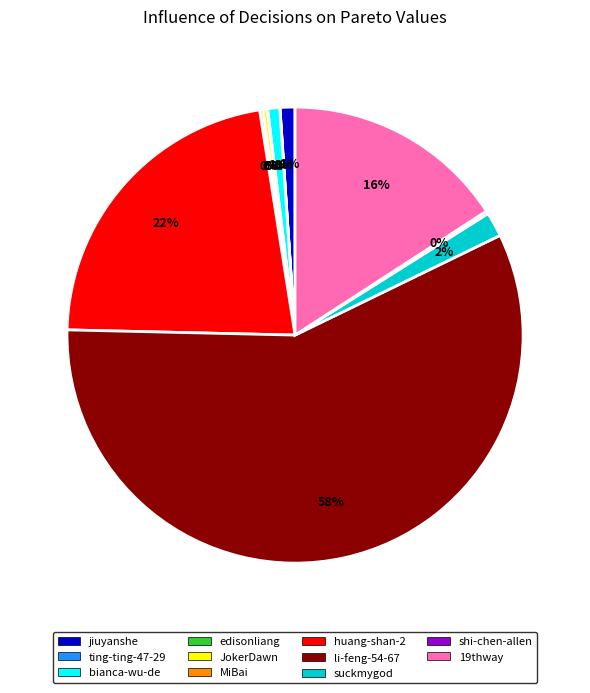

To the nearest percent, what is the average slice percentage?

9%